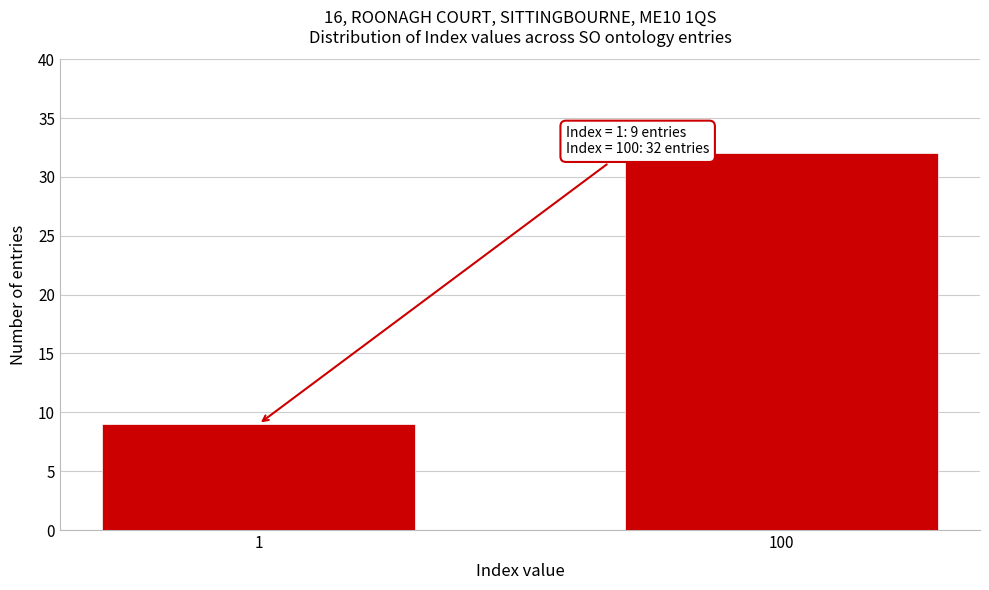

Reading right to left, extract all data points from this chart.

100=32	1=9